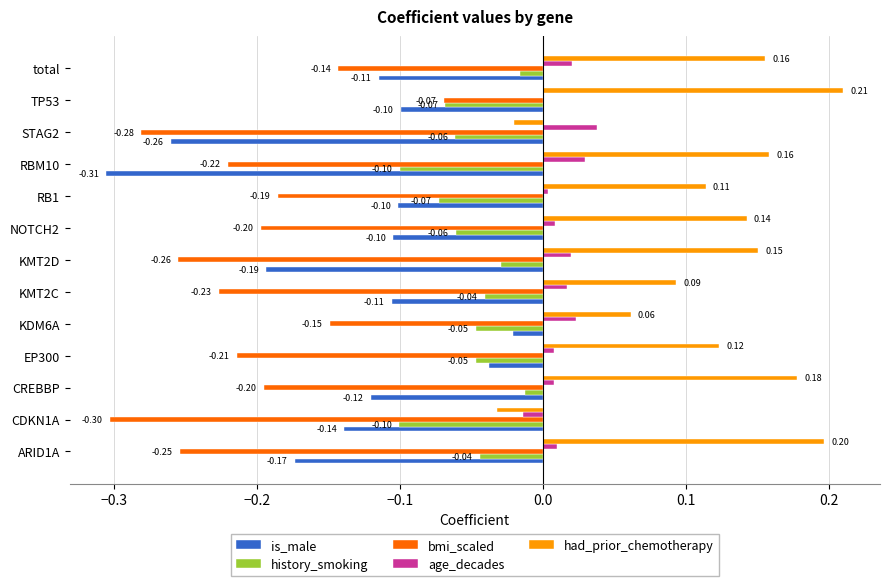

What is the sum of all is_male values?

-1.8